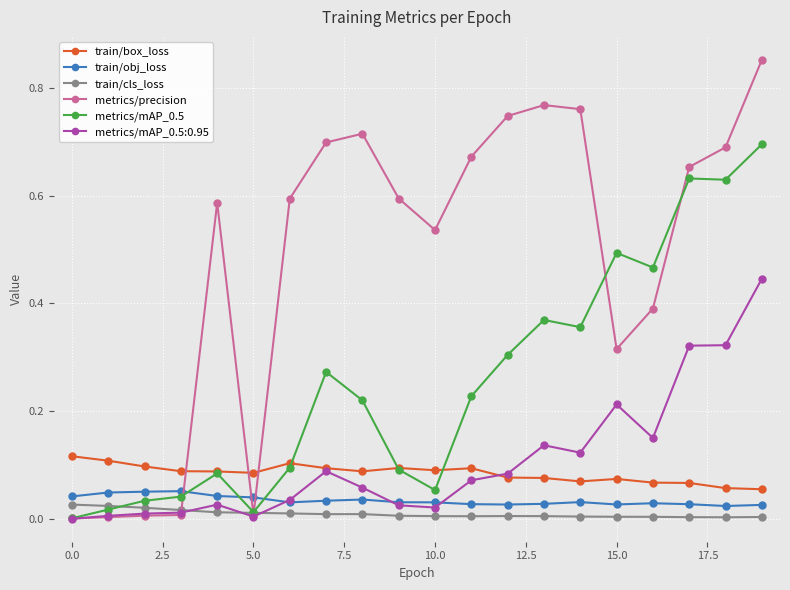

Which series has the largest total across all categories?

metrics/precision